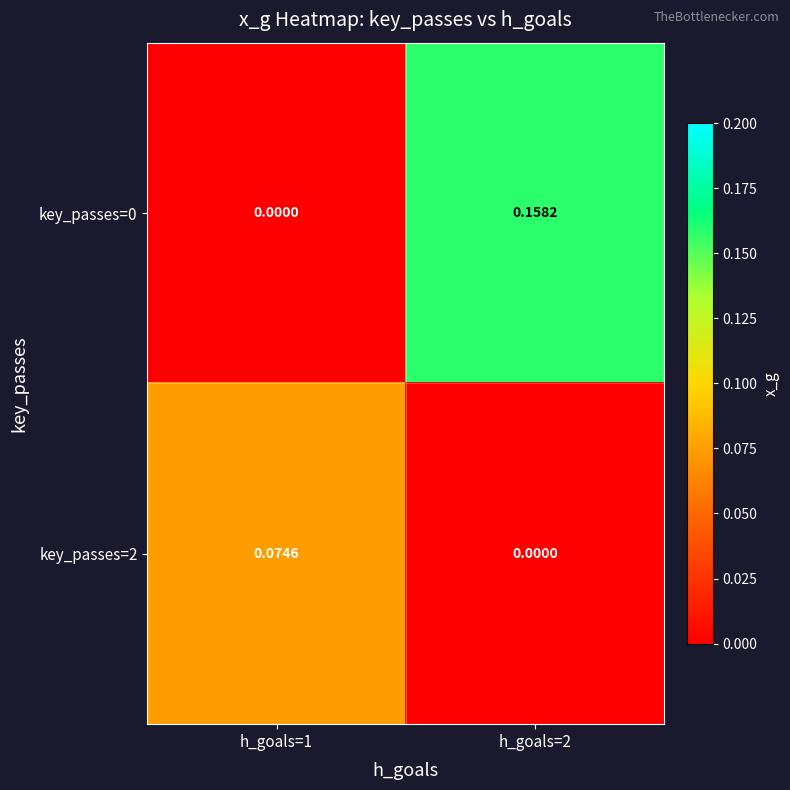

Is the value of key_passes=0 at h_goals=2 greater than the value of key_passes=2 at h_goals=1?

Yes